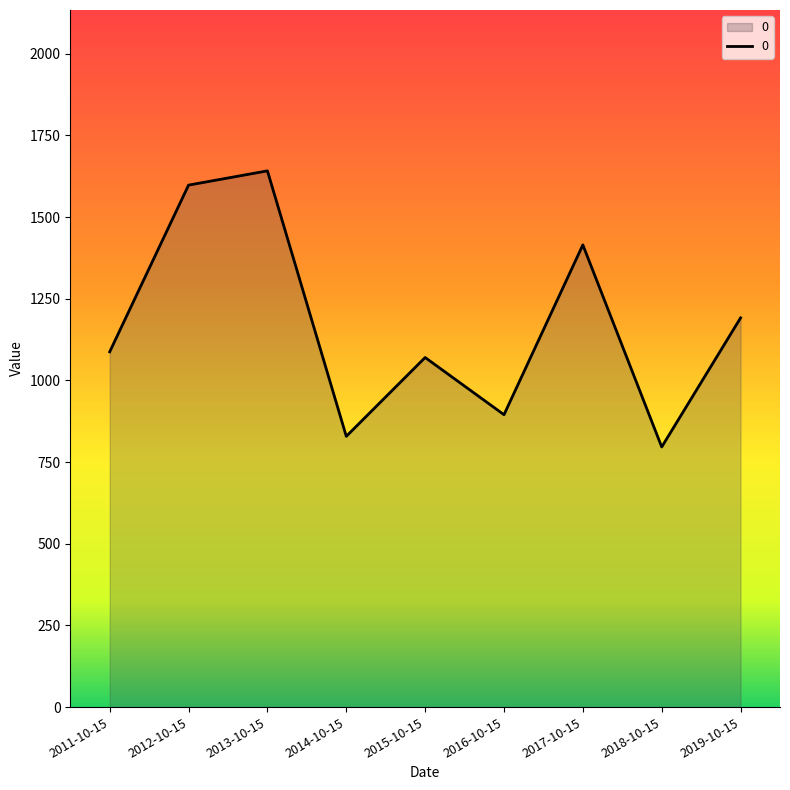

The value at 2017-10-15 is 423.2. True or false?

False